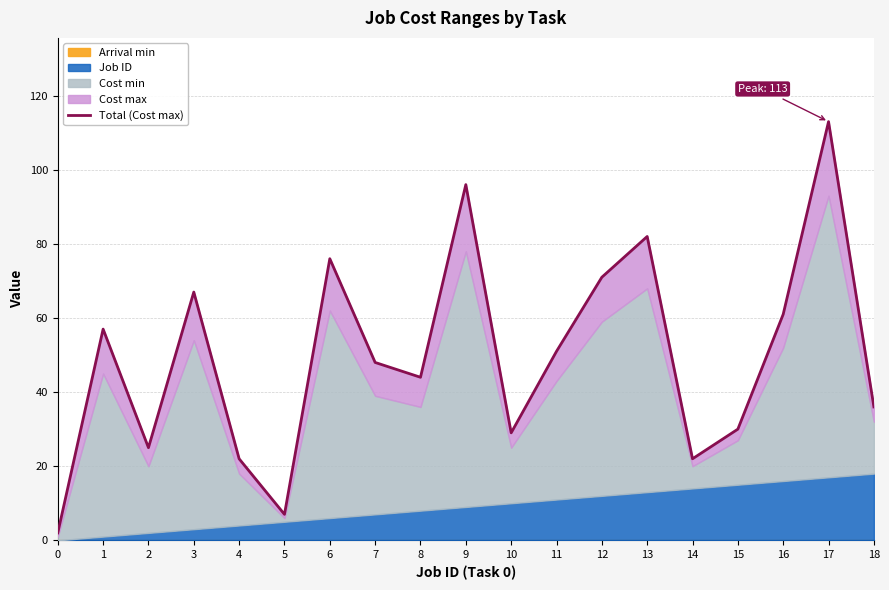

List the labels in order of value, largest first.

17, 9, 13, 6, 12, 3, 16, 1, 11, 7, 8, 18, 15, 10, 2, 4, 14, 5, 0